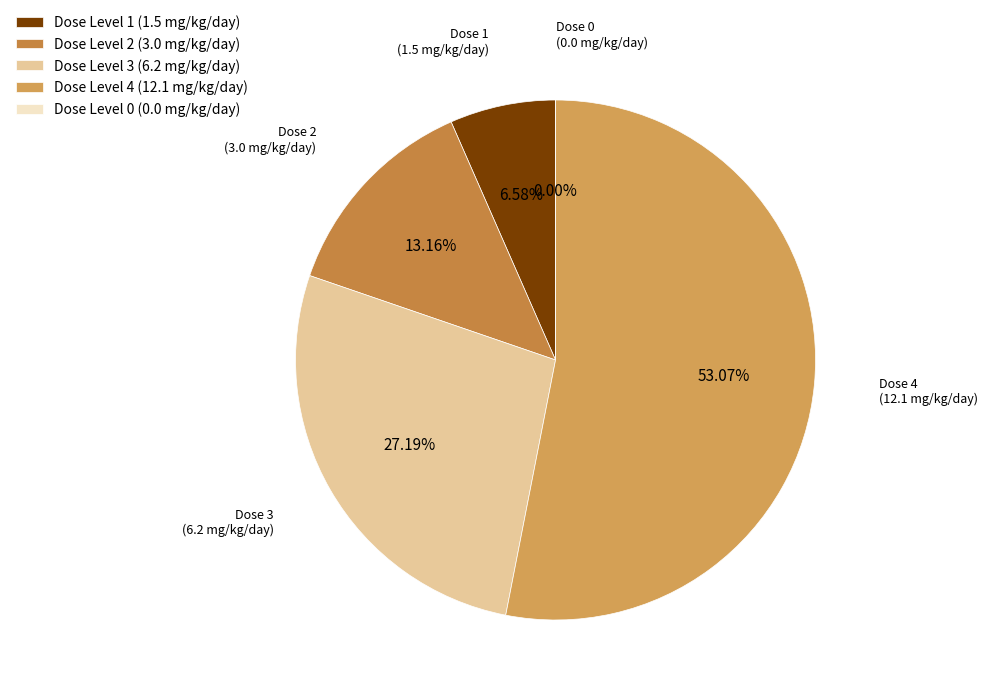

How many segments does this pie chart have?

5